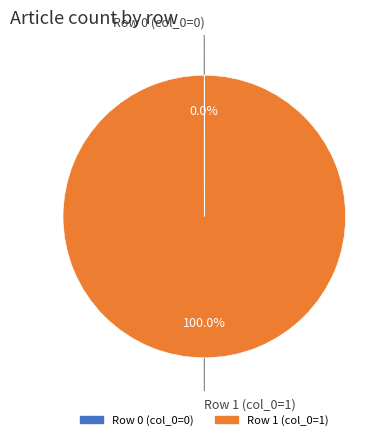

Is there a majority slice in this chart?

Yes